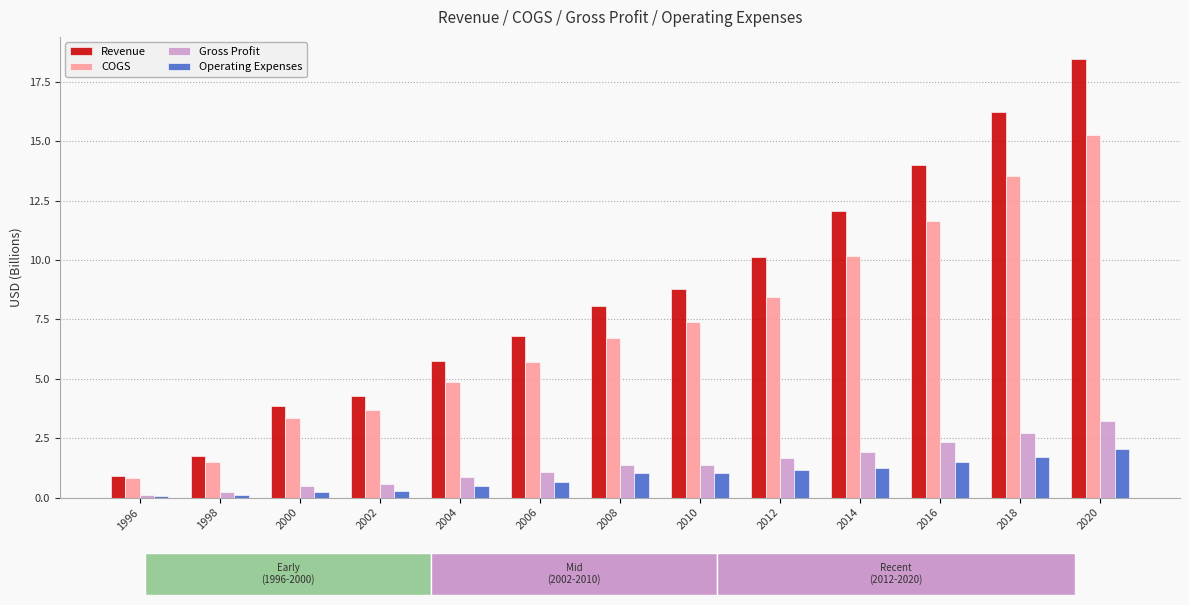

Between 2000 and 2016, which series saw the biggest shift?

Revenue